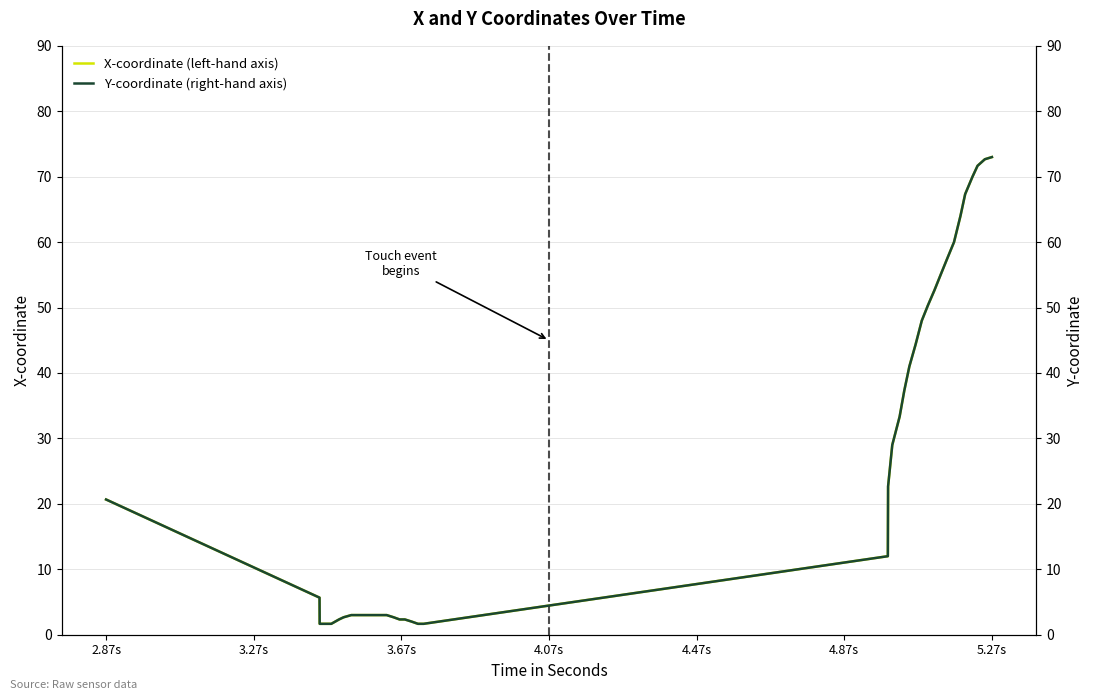

True or false: Y-coordinate (right-hand axis) and X-coordinate (left-hand axis) cross at least once.

False